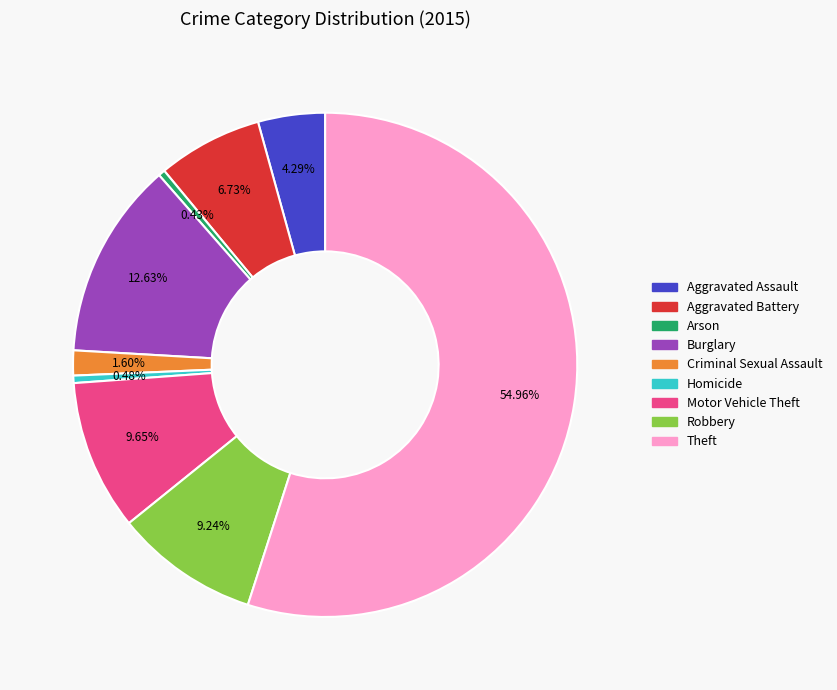

To the nearest percent, what is the combined percentage of Criminal Sexual Assault and Robbery?

11%